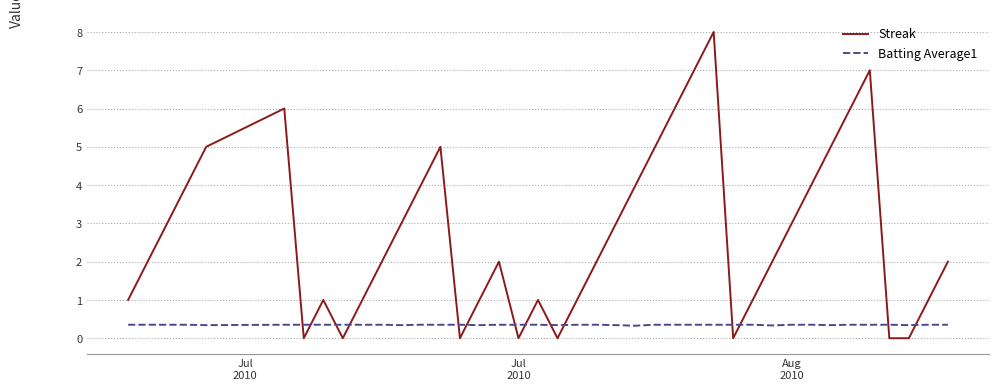

At how many categories does at least one series exceed 0?

40